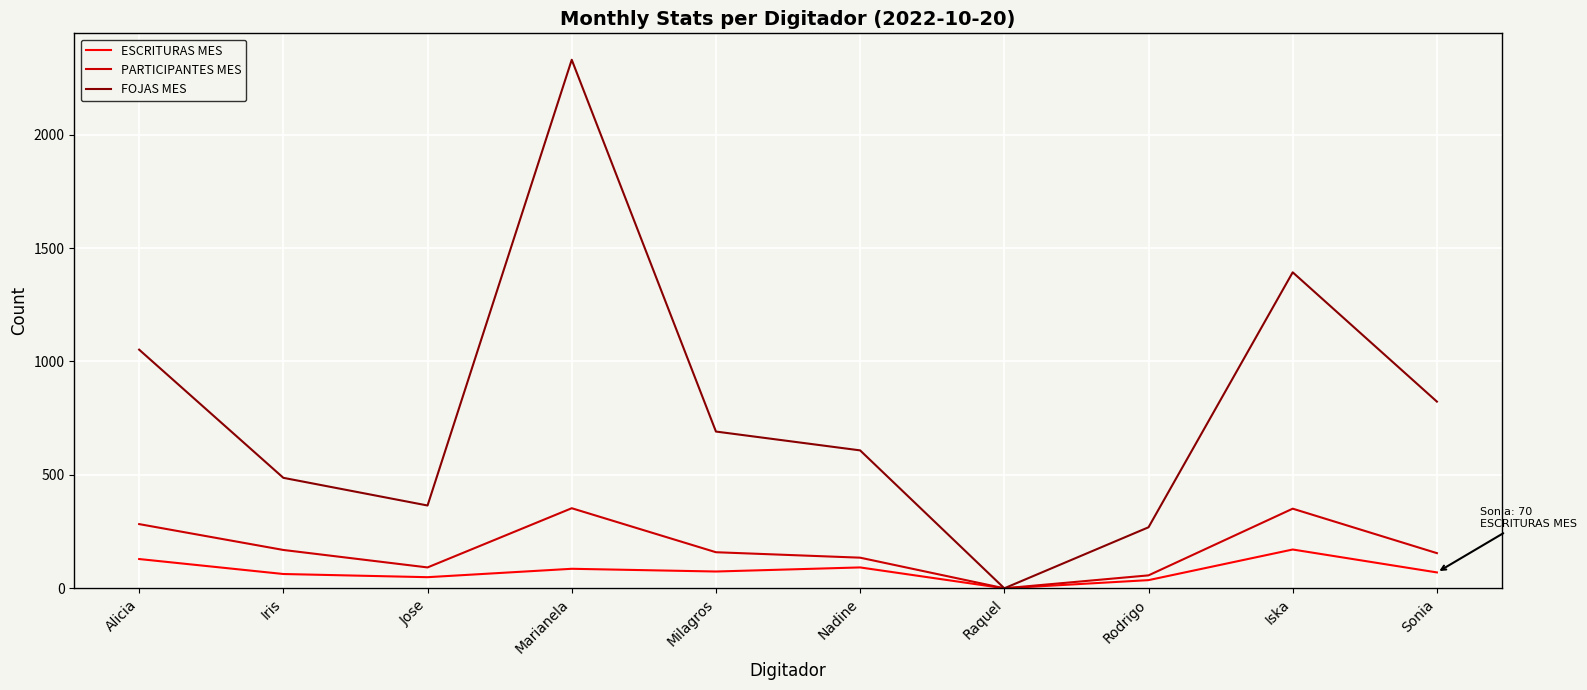

At which label is FOJAS MES closest to 1165?

Alicia